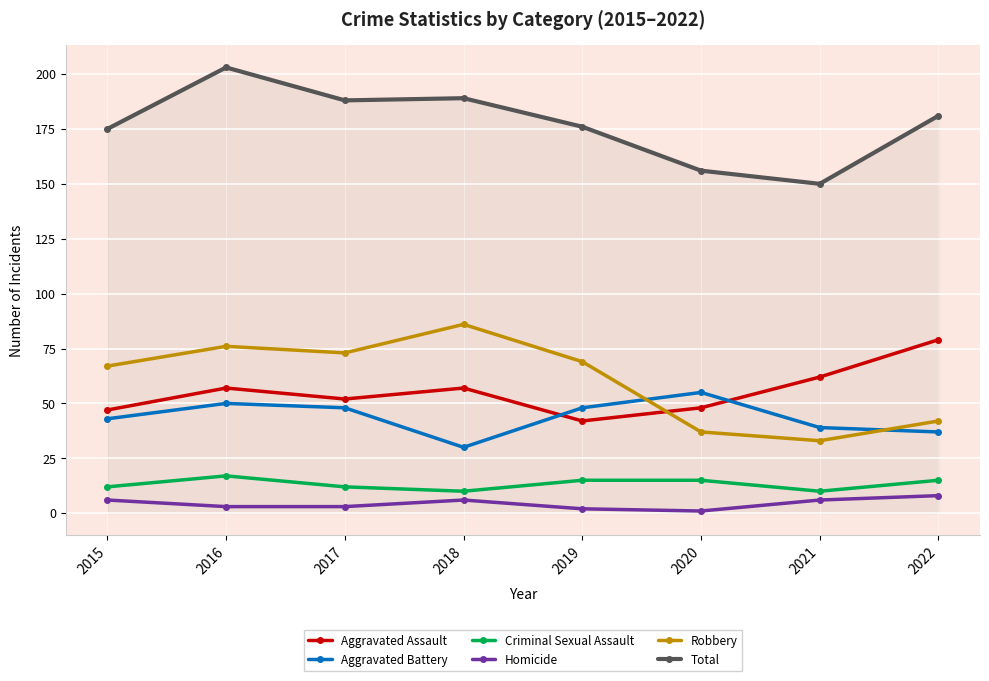

What is the difference between the Total values at 2022 and 2021?

31